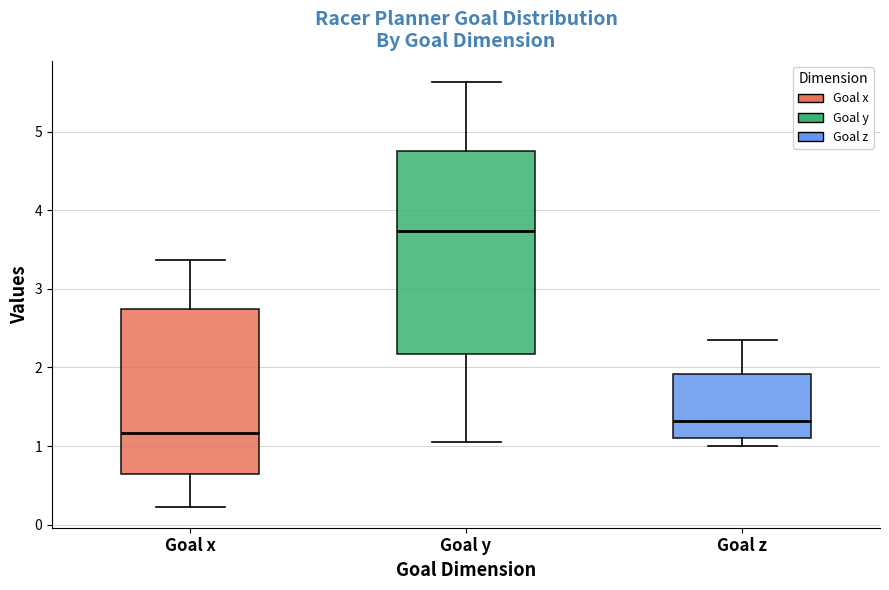

Reading left to right, read every box against the y-axis: the position of its median line, the range the box covers, and the ends of its whiskers. The values are not printed on the chart, so give them approximately, as read against the axis.

Goal x: median 1.2, box 0.6 to 2.7, whiskers 0.2 to 3.4
Goal y: median 3.7, box 2.2 to 4.7, whiskers 1.1 to 5.6
Goal z: median 1.3, box 1.1 to 1.9, whiskers 1.0 to 2.4